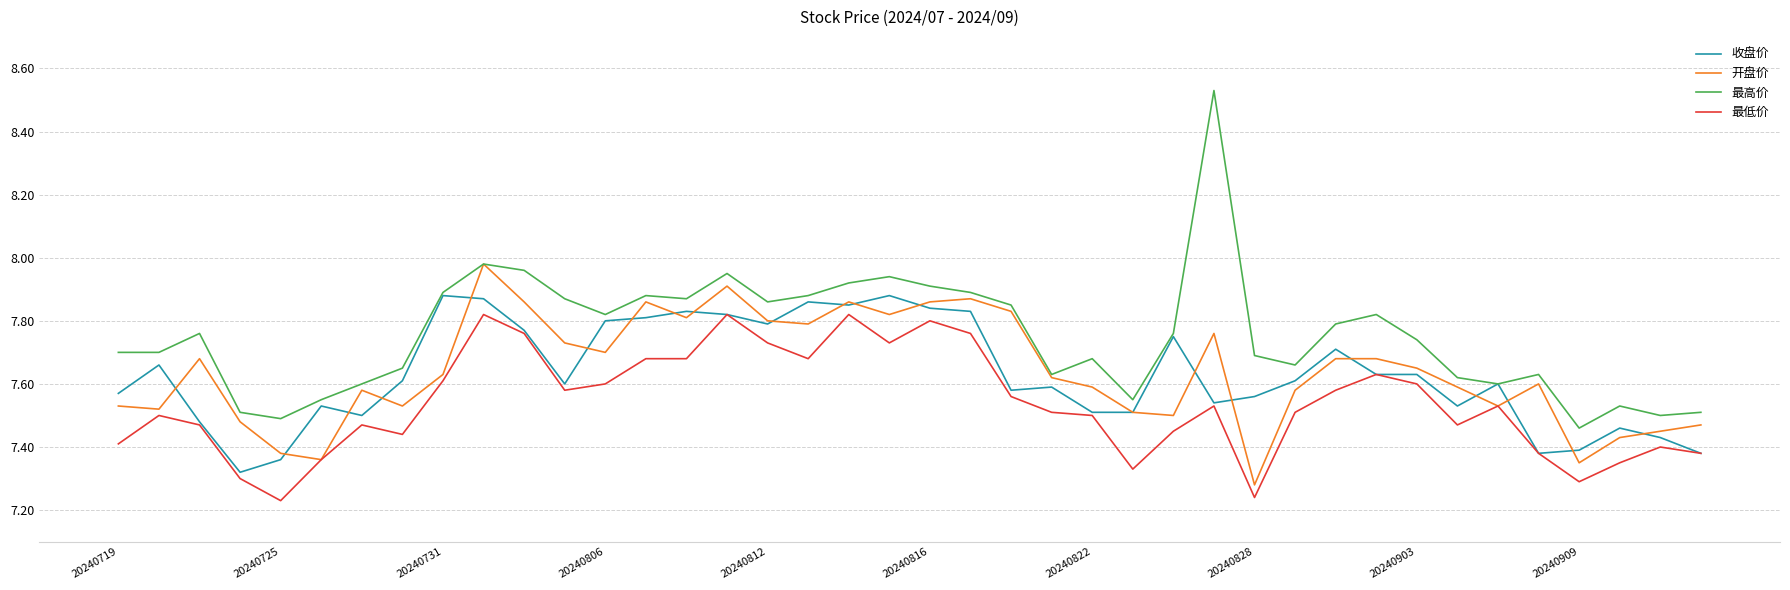

True or false: 最低价 has more than 0 interior local peaks.

True